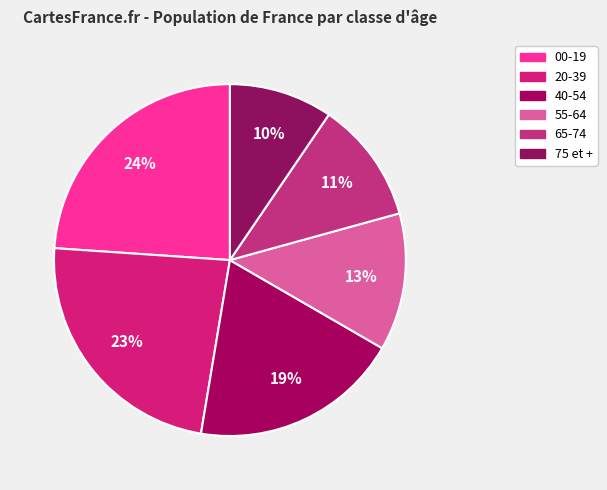

Which has a higher value, 55-64 or 40-54?

40-54